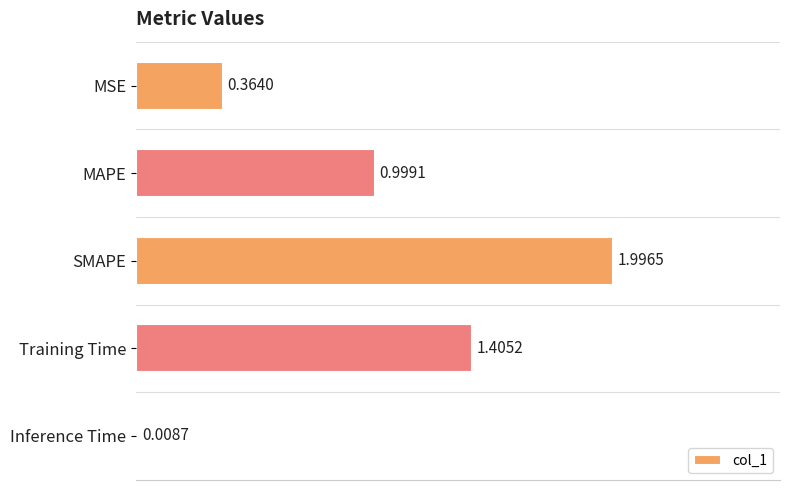

List the labels in order of value, smallest first.

Inference Time, MSE, MAPE, Training Time, SMAPE